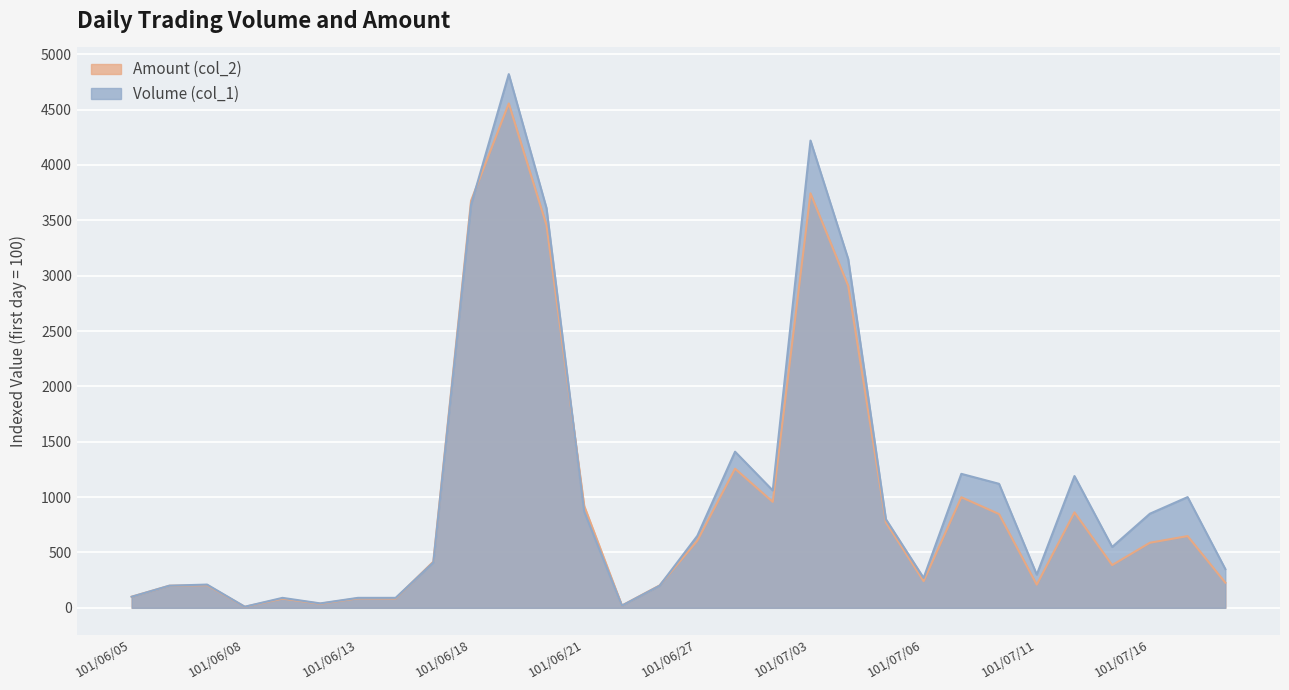

At 101/06/08, list the series in order from largest to smallest.

Volume (col_1), Amount (col_2)